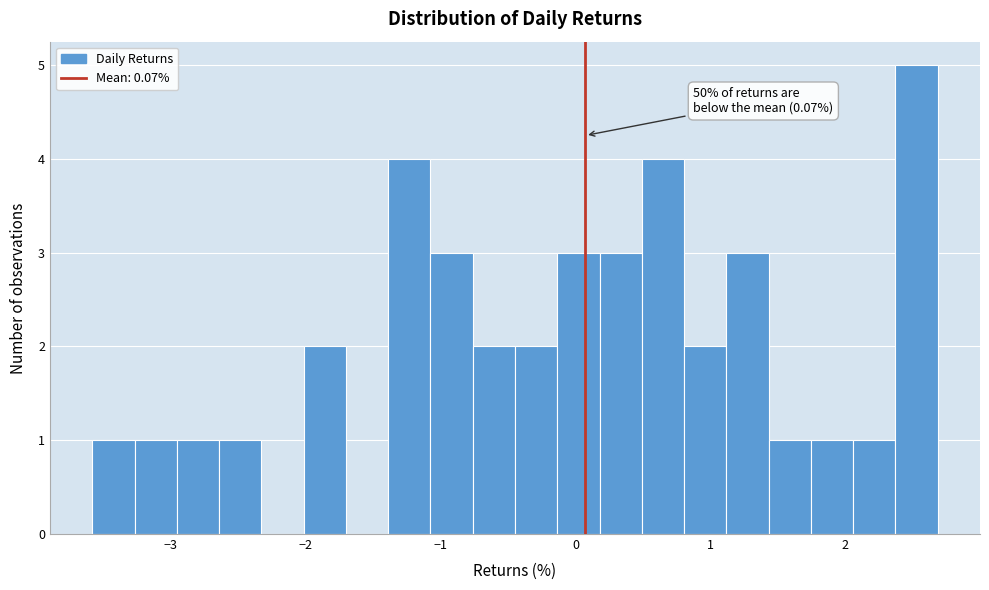

Around what value on the x-axis is the tallest bar? Give the approximate position of its centre, as read against the axis.

2.5